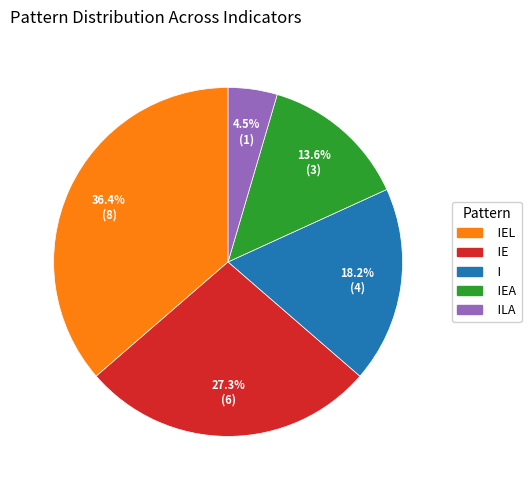

How many segments does this pie chart have?

5